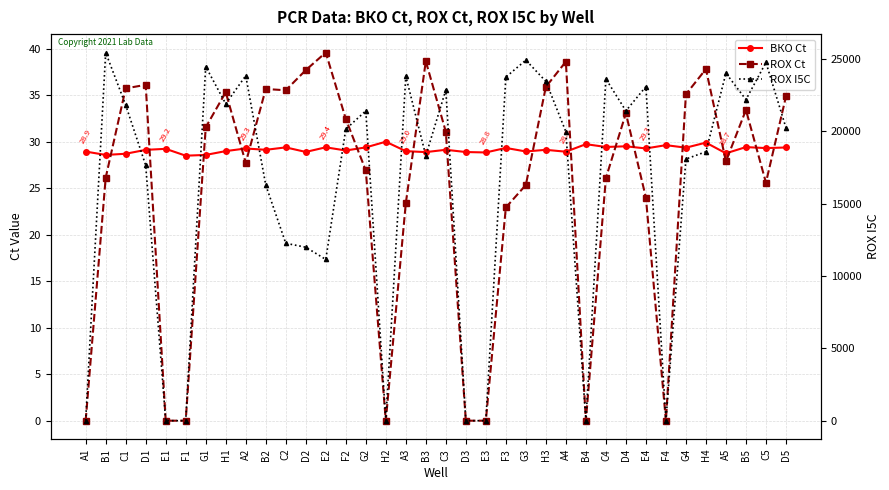

In ВКО Ct, how many points are higher than both neighbors (excluding endpoints)?

13